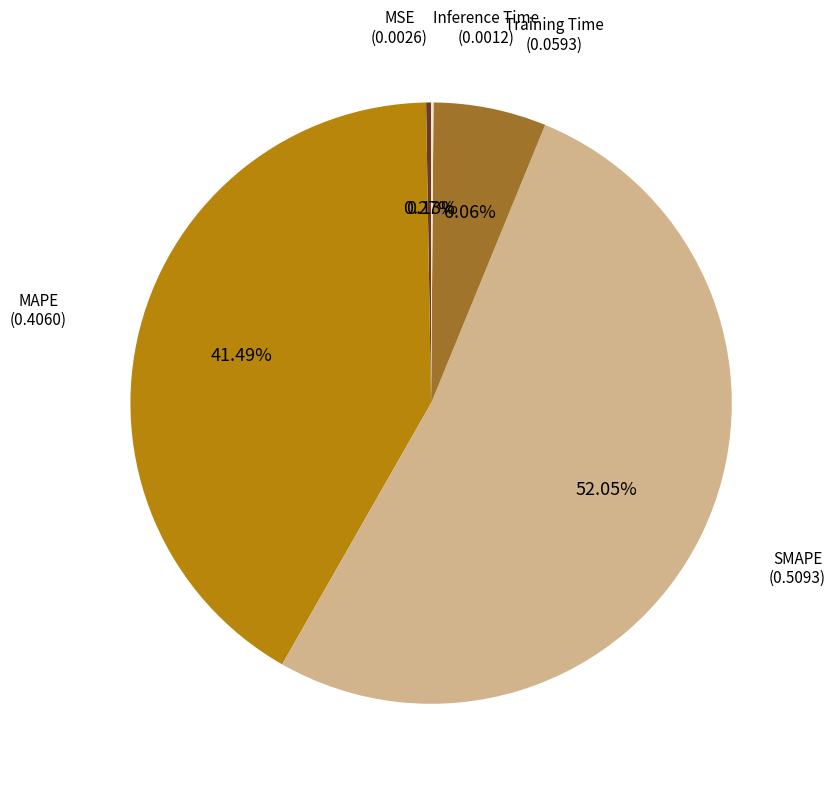

Is there a majority slice in this chart?

Yes